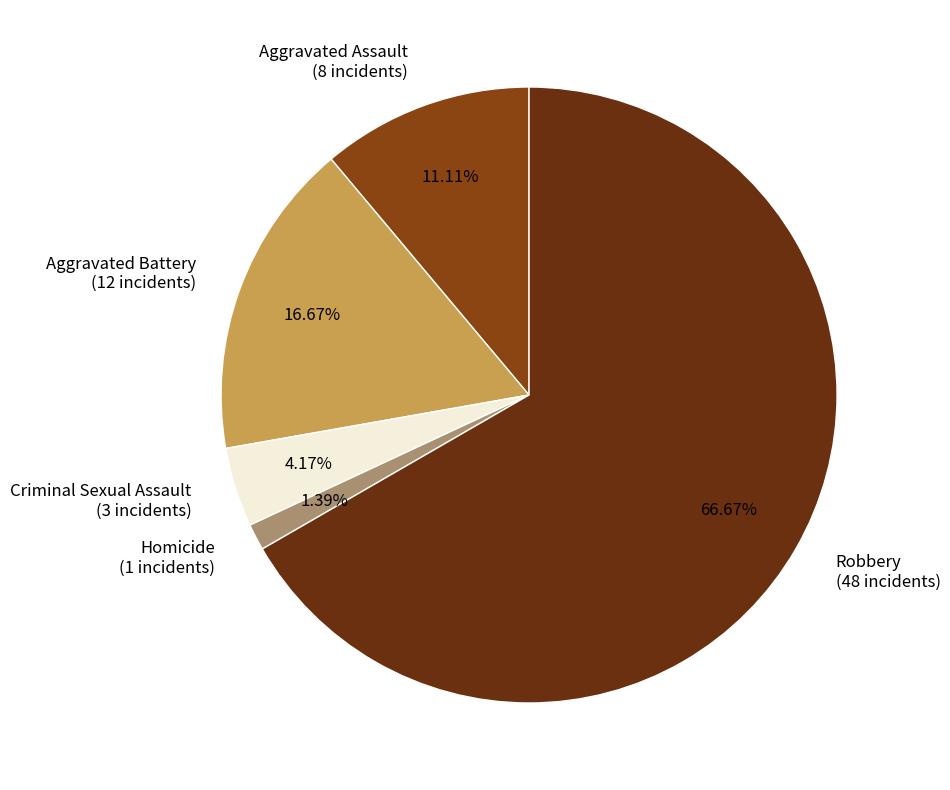

Does Robbery account for over 50% of the chart?

Yes